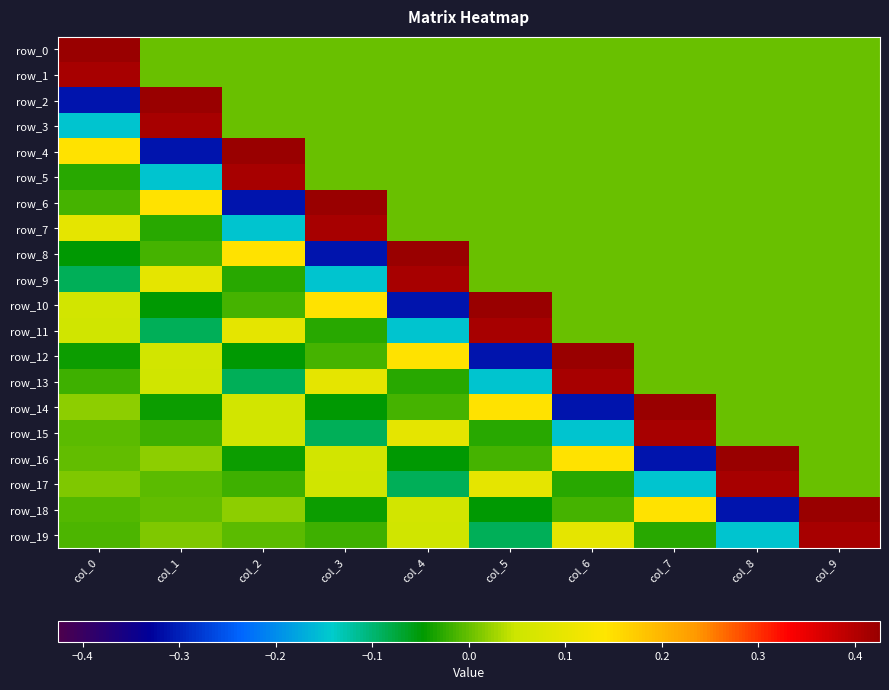

What is the greatest value displayed?

0.4